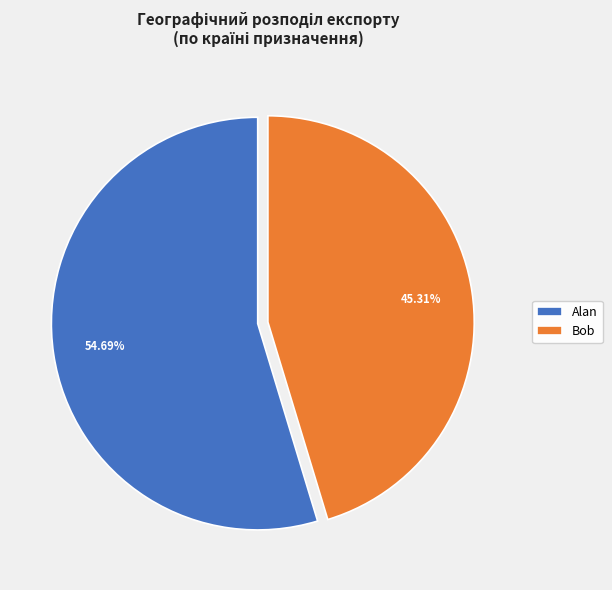

Is it true that Alan is 63% of the pie?

False